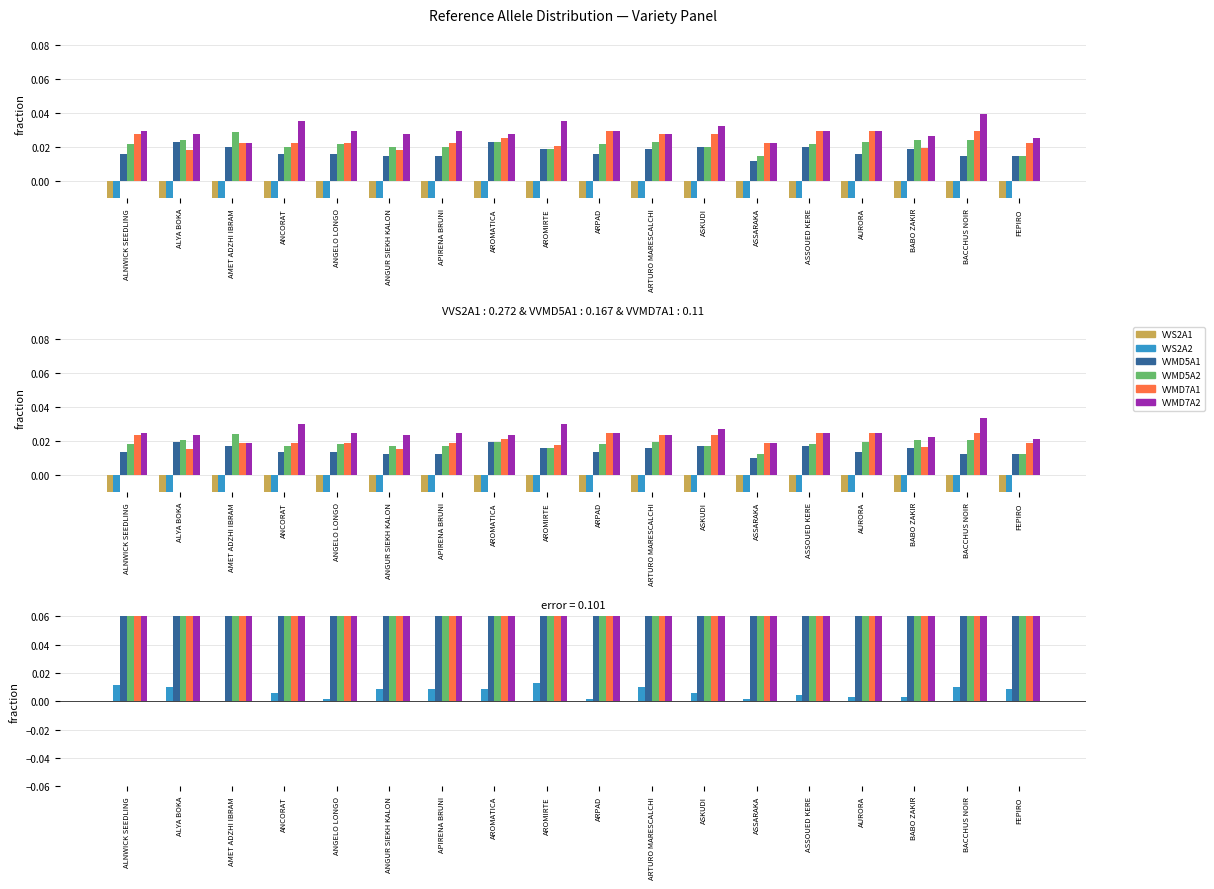

What is the label of the 14th bar from the left?

ASSOUED KERE